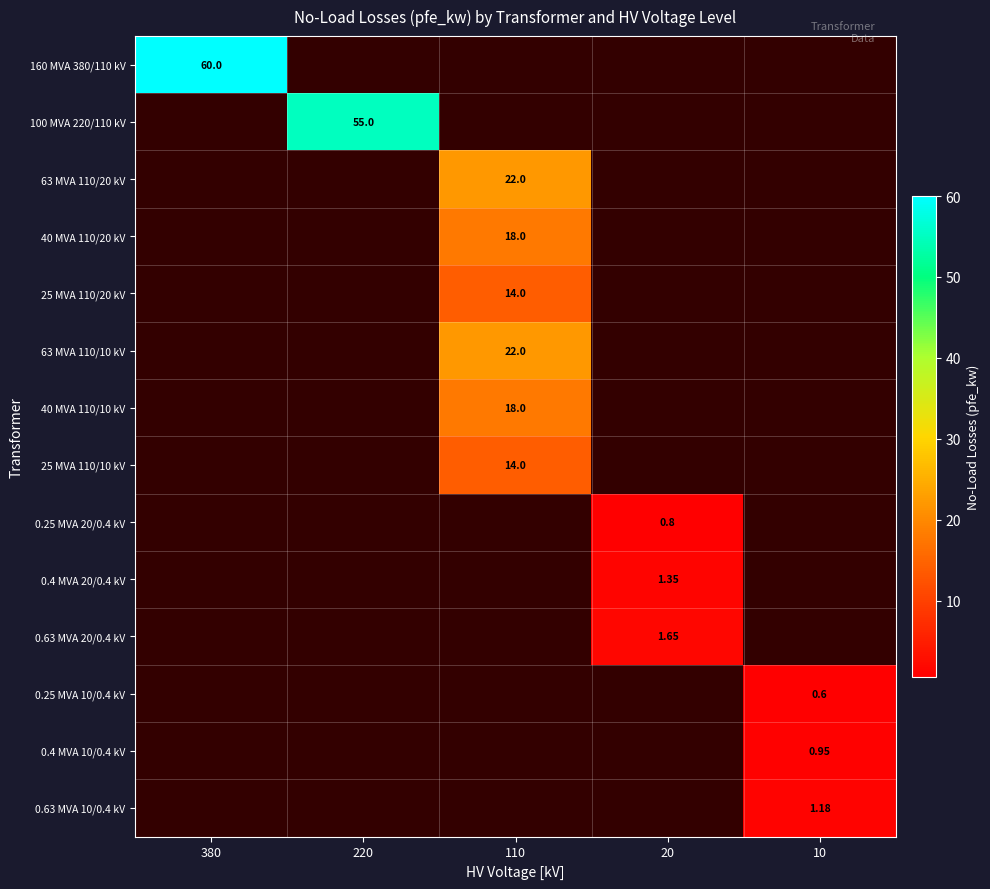

What is the minimum value shown in the chart?

0.6